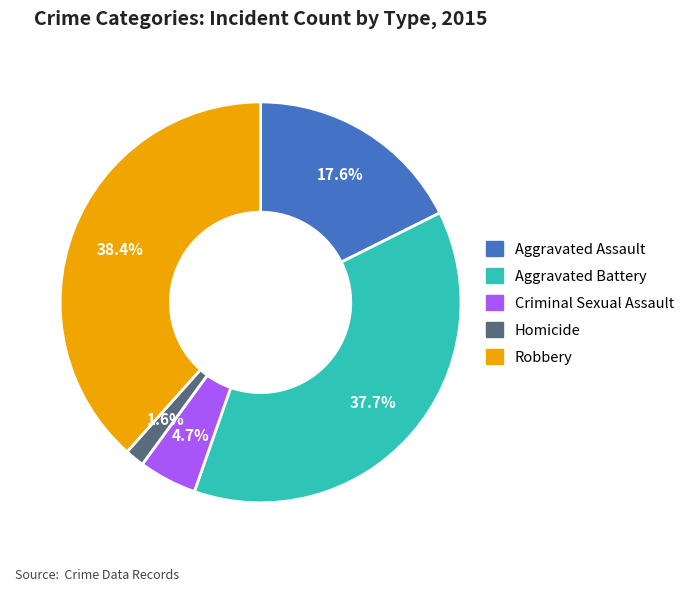

Does Robbery represent more than half of the total?

No